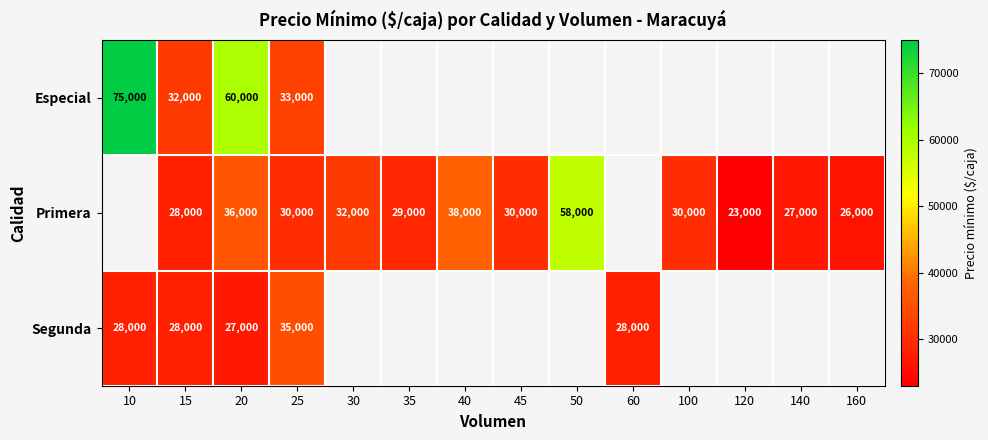

What is the spread (max minus min) of values at 20?

33000